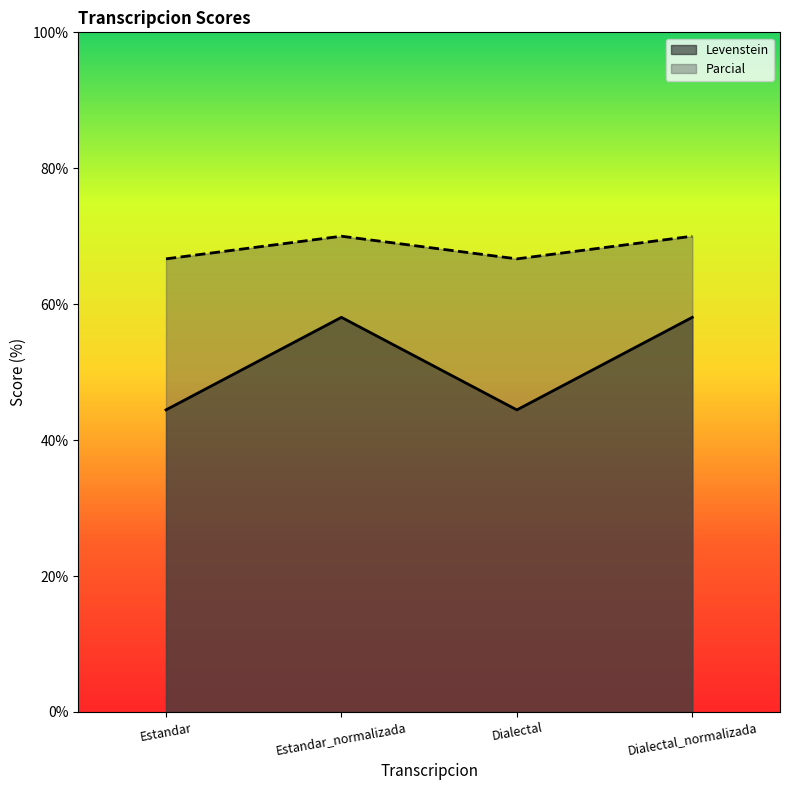

What is the sum of all Parcial values?

273.3